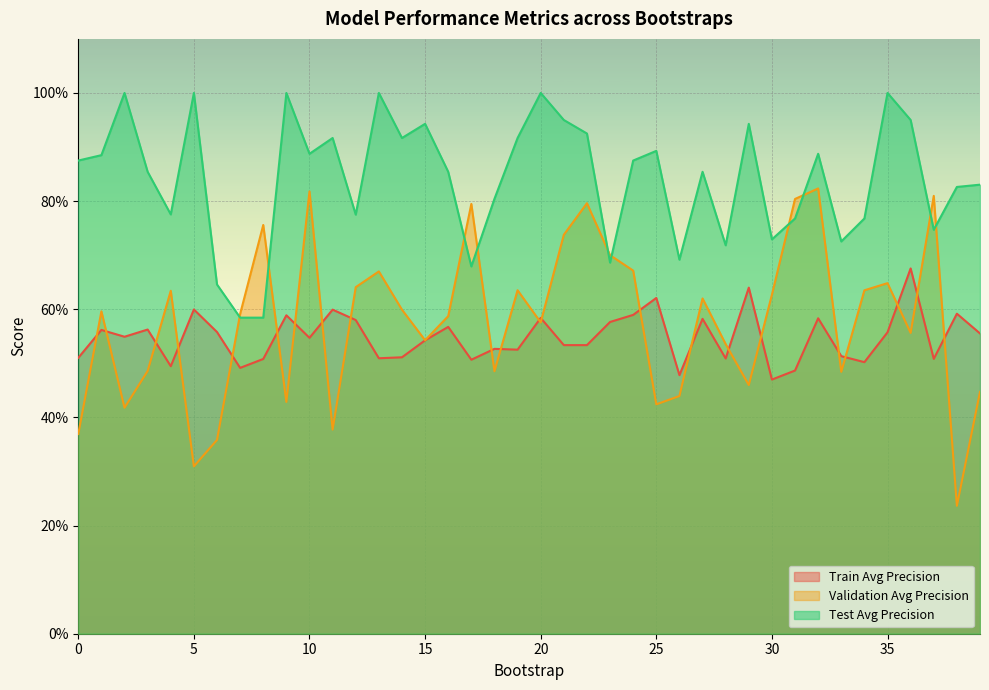

The value of train_average_precision at 4 is 0.2. True or false?

False